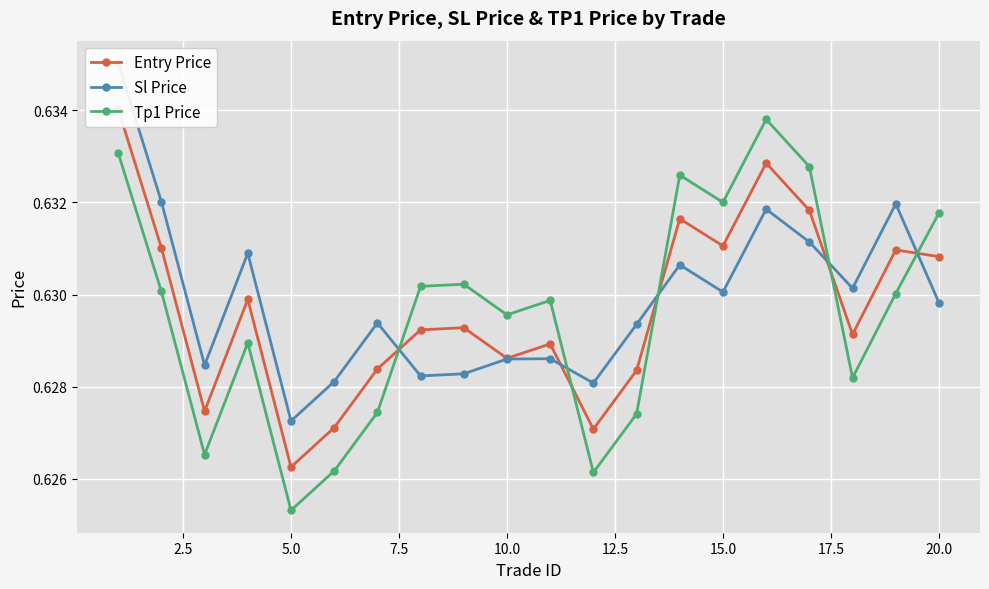

In Tp1 Price, how many points are higher than both neighbors (excluding endpoints)?

5